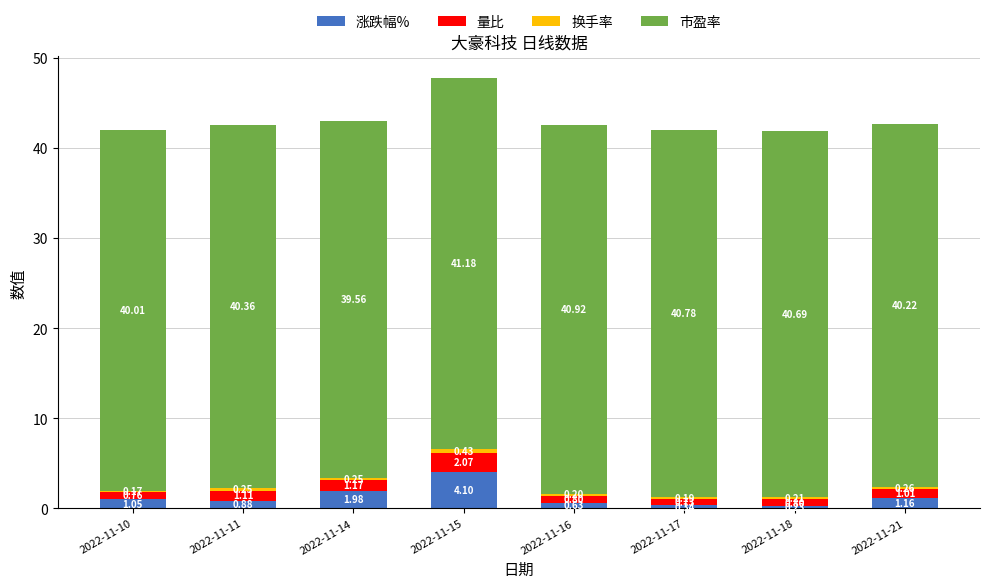

List the labels in order of 涨跌幅% value, smallest first.

2022-11-18, 2022-11-17, 2022-11-16, 2022-11-11, 2022-11-10, 2022-11-21, 2022-11-14, 2022-11-15